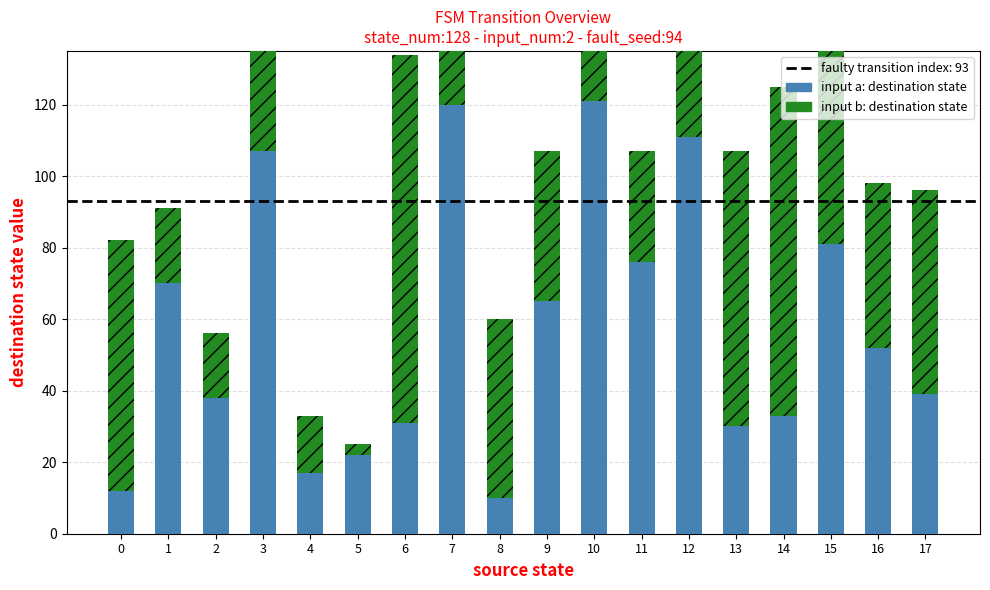

What is the difference between the input b: destination state values at 0 and 7?

7